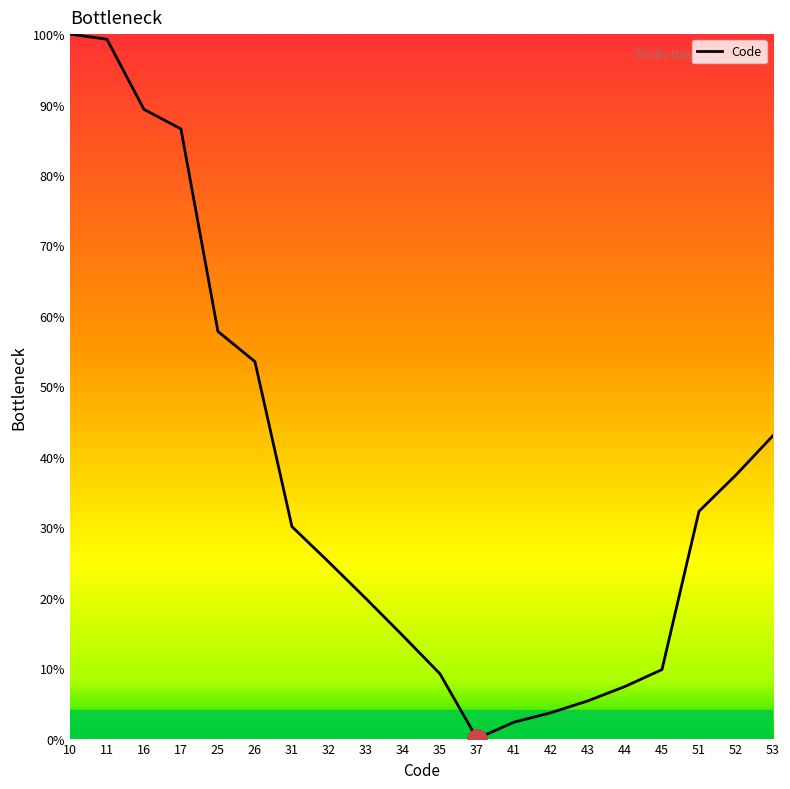

How many lines are shown in the chart?

1